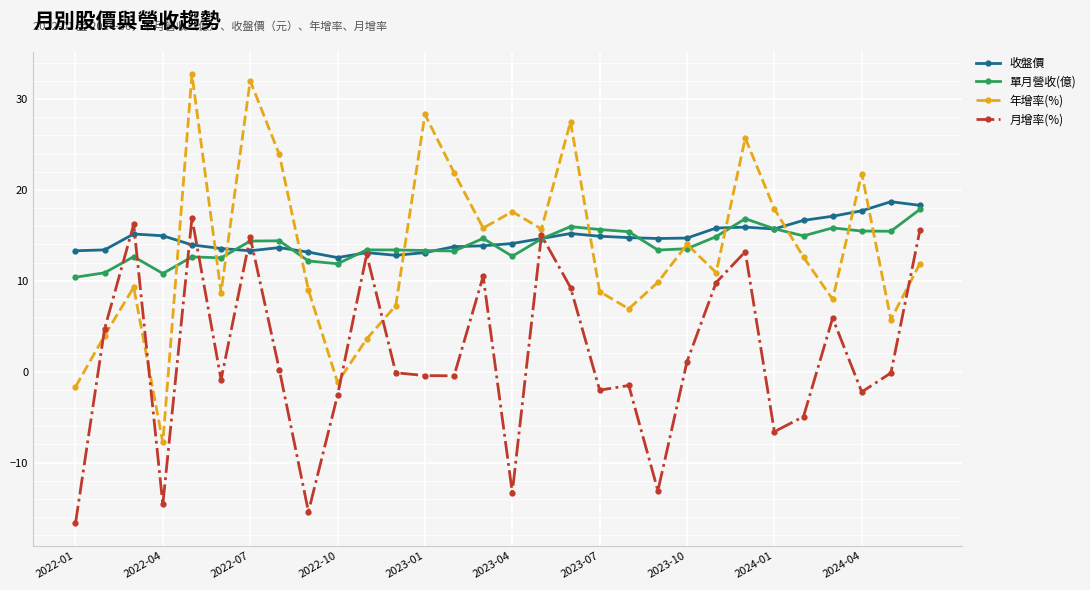

True or false: 月增率(%) has more than 2 interior local peaks.

True